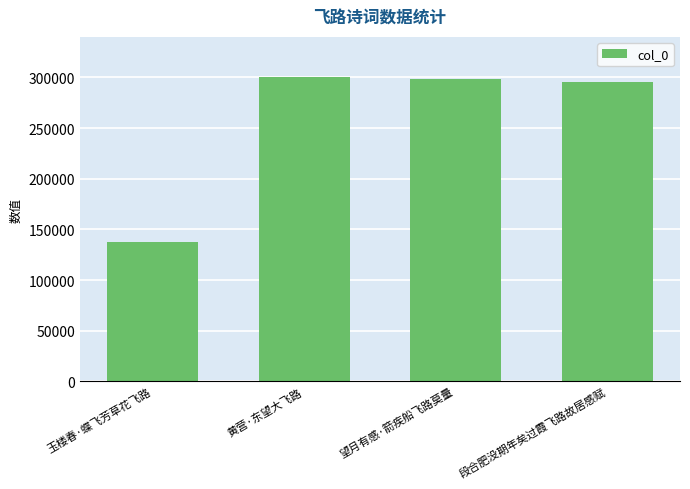

Reading right to left, list all the values displayed in this chart.

295902	298129	300413	137595